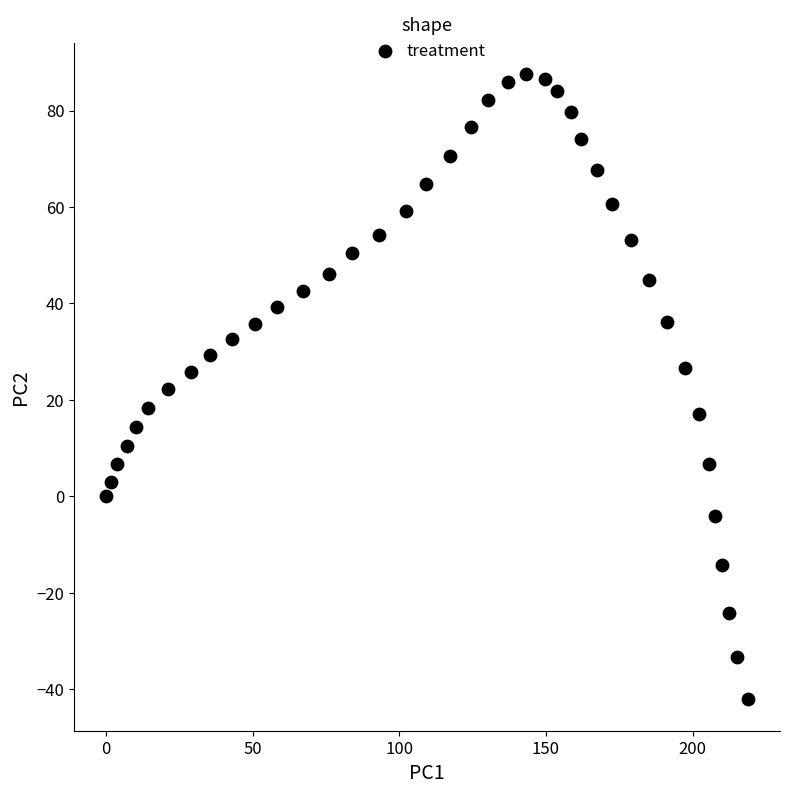

What is the range of X values (max minus min)?

218.9